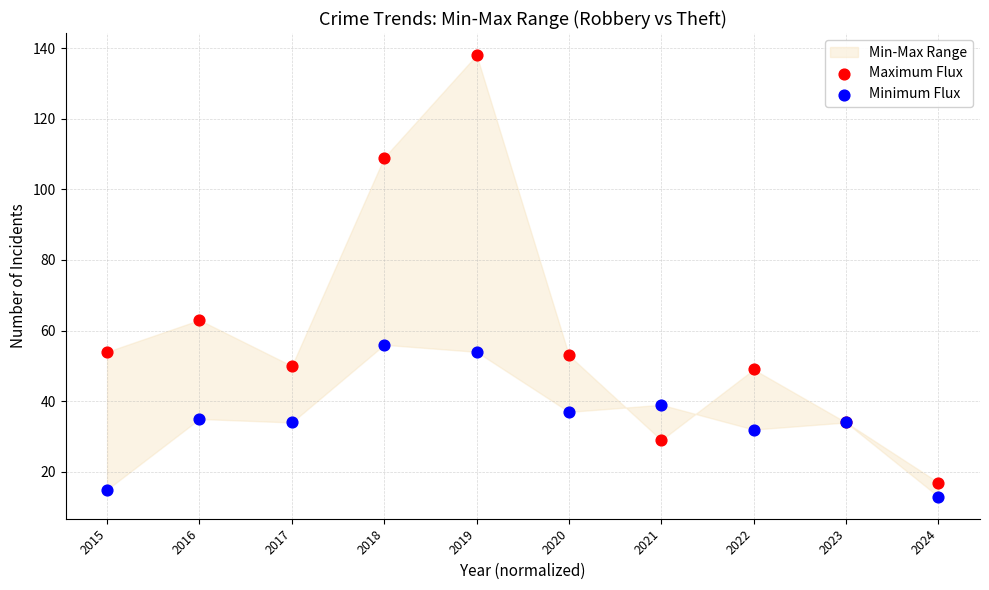

Across all series, what Y value is closest to 75?

63